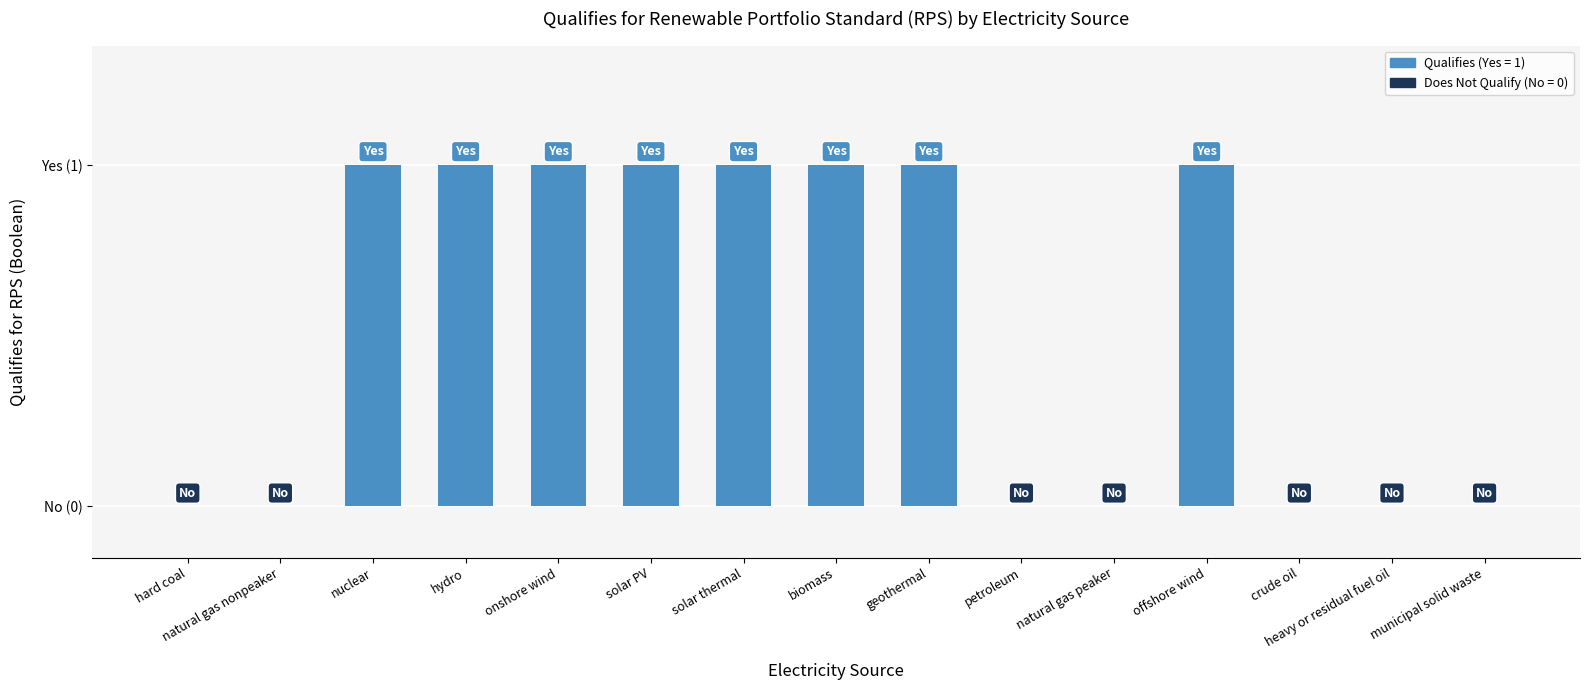

What is the sum of the values at geothermal and hydro?

2